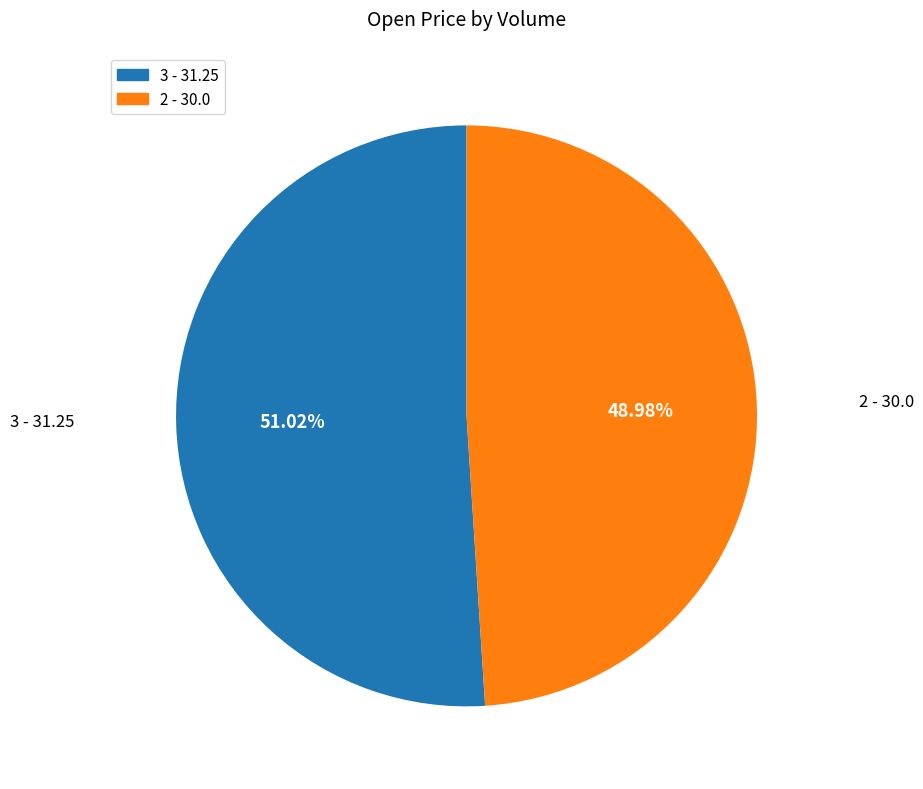

Which category has the biggest portion of the pie?

3